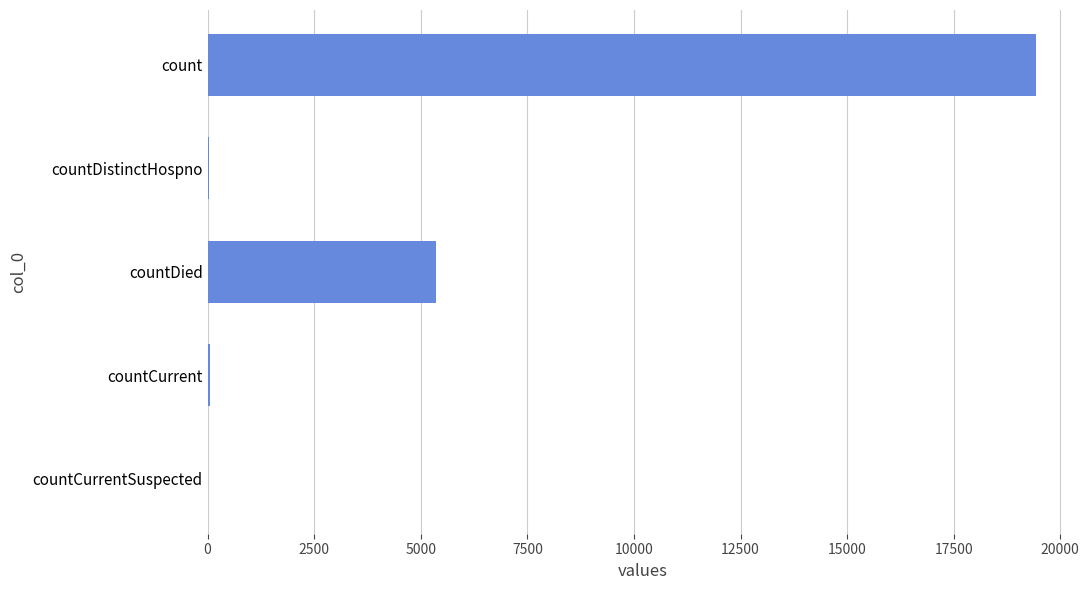

Between countCurrentSuspected and count, which is larger?

count